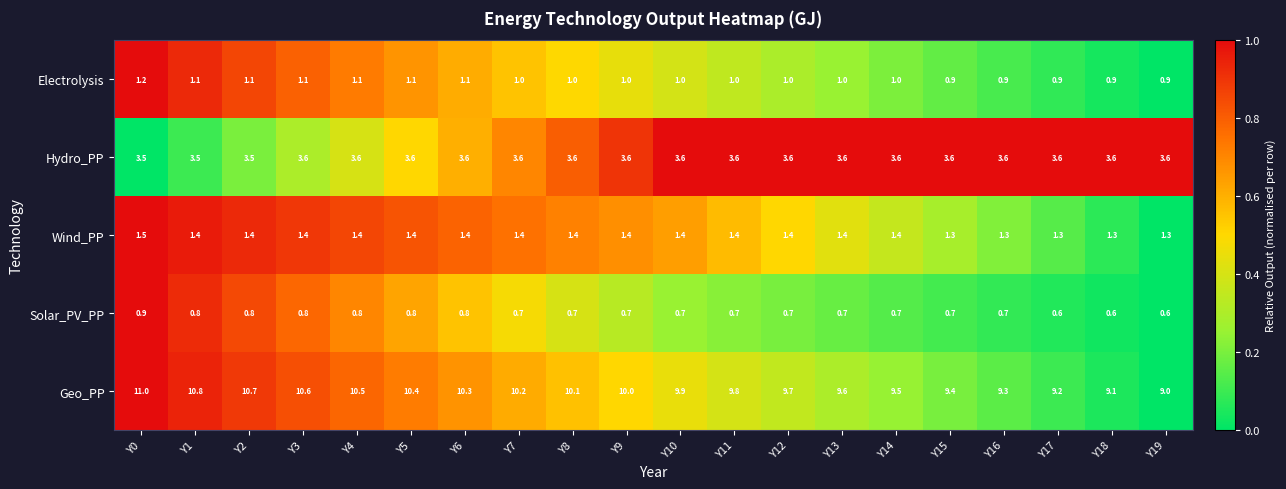

What is the greatest value displayed?

11.0